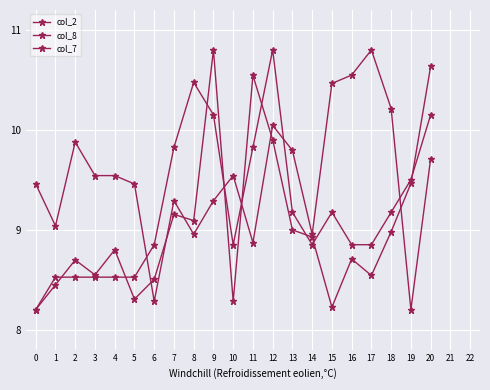

How many lines are shown in the chart?

3